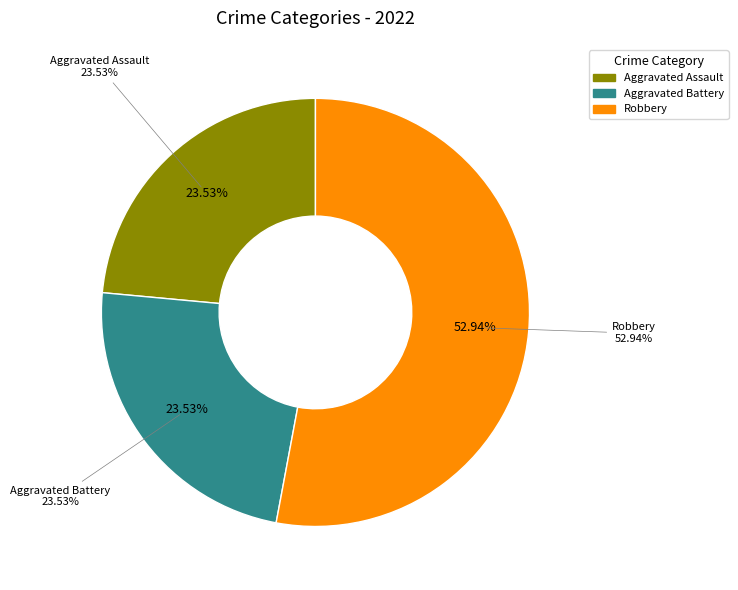

Approximately how many times larger is the value at Aggravated Assault compared to Aggravated Battery?

1.0